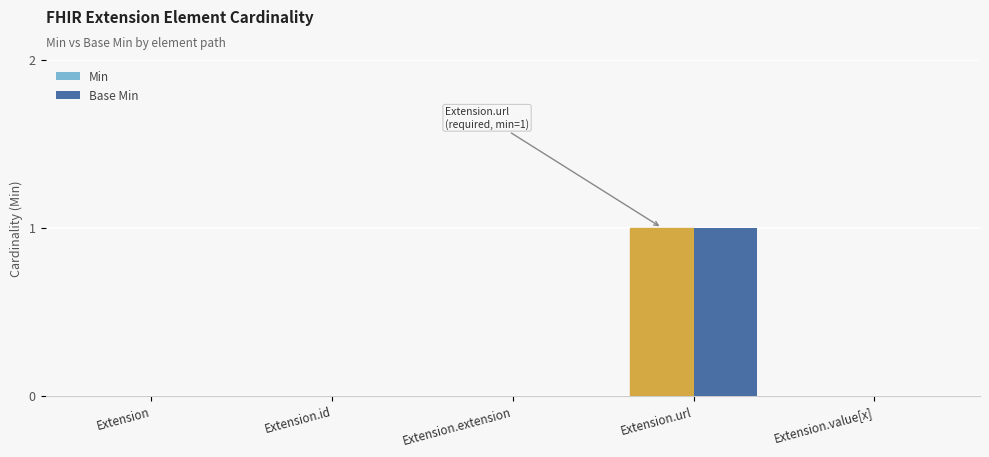

What are all the series names shown in the legend?

Min, Base Min